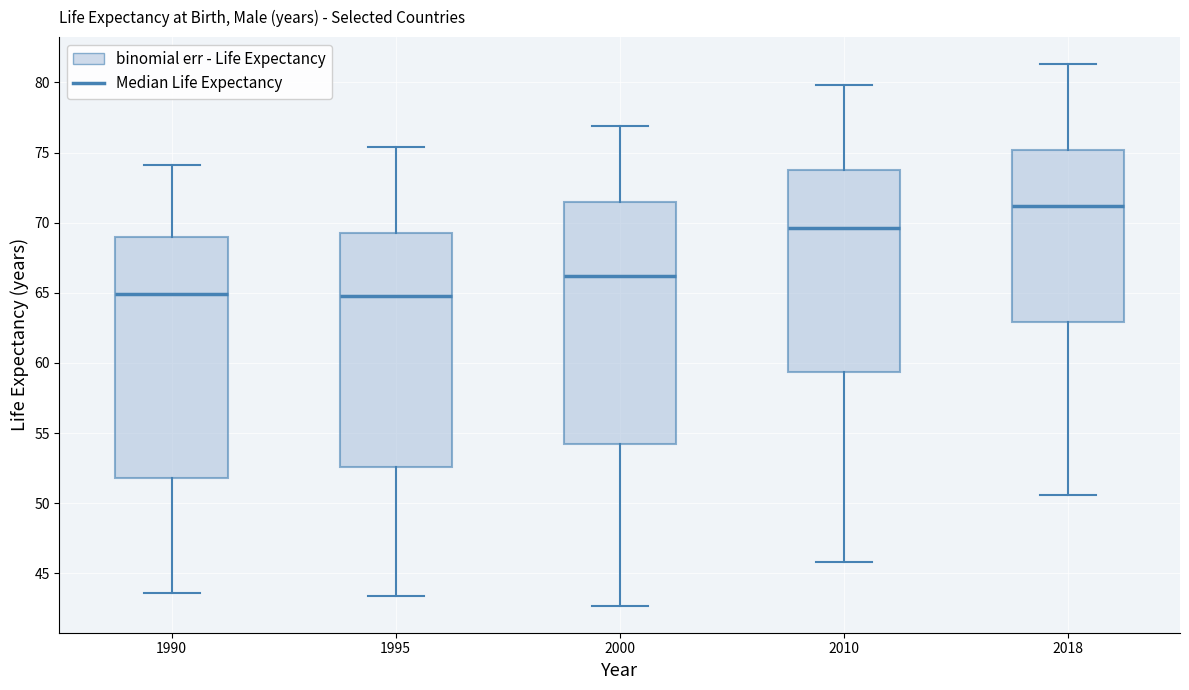

Where does the upper whisker of the box at x = 2018 end on the y-axis? The values are not printed on the chart, so give them approximately, as read against the axis.

81.5